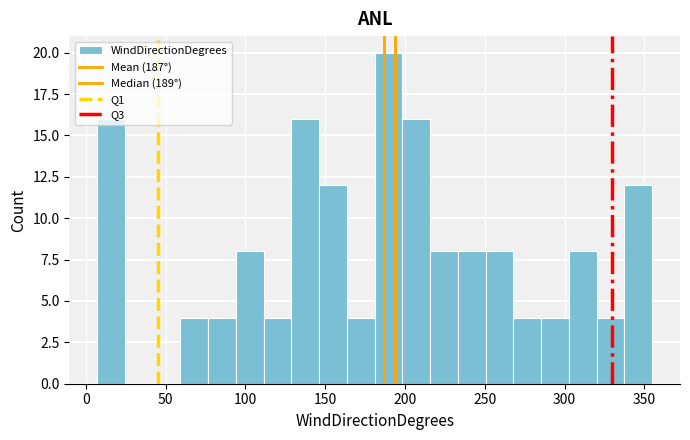

Around what value on the x-axis is the tallest bar? Give the approximate position of its centre, as read against the axis.

190